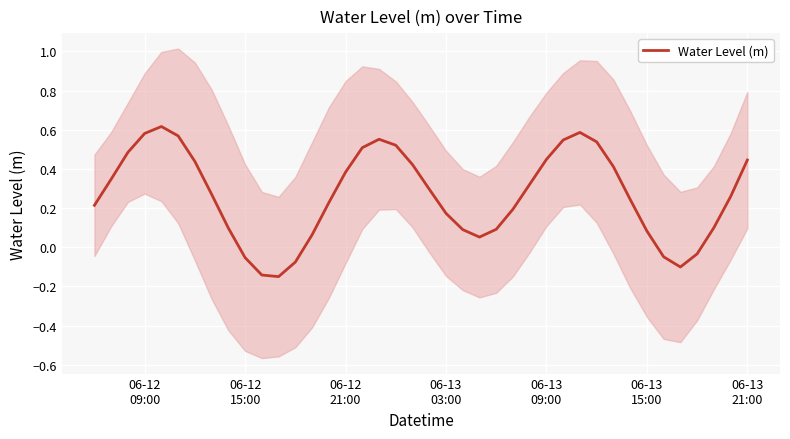

How many points are higher than both their immediate neighbors (excluding endpoints)?

3